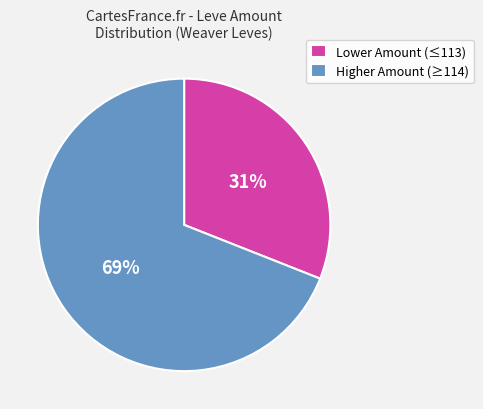

Is it true that Lower Amount (≤113) is 22% of the pie?

False